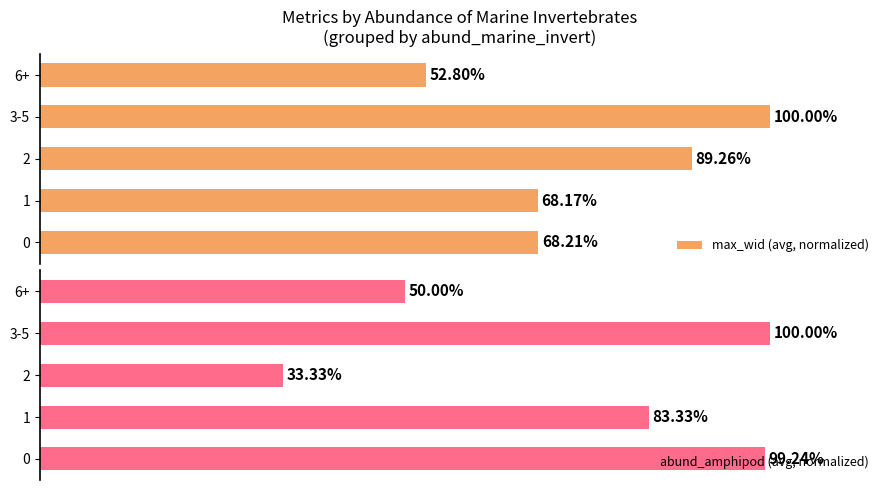

How many groups of bars are there?

5